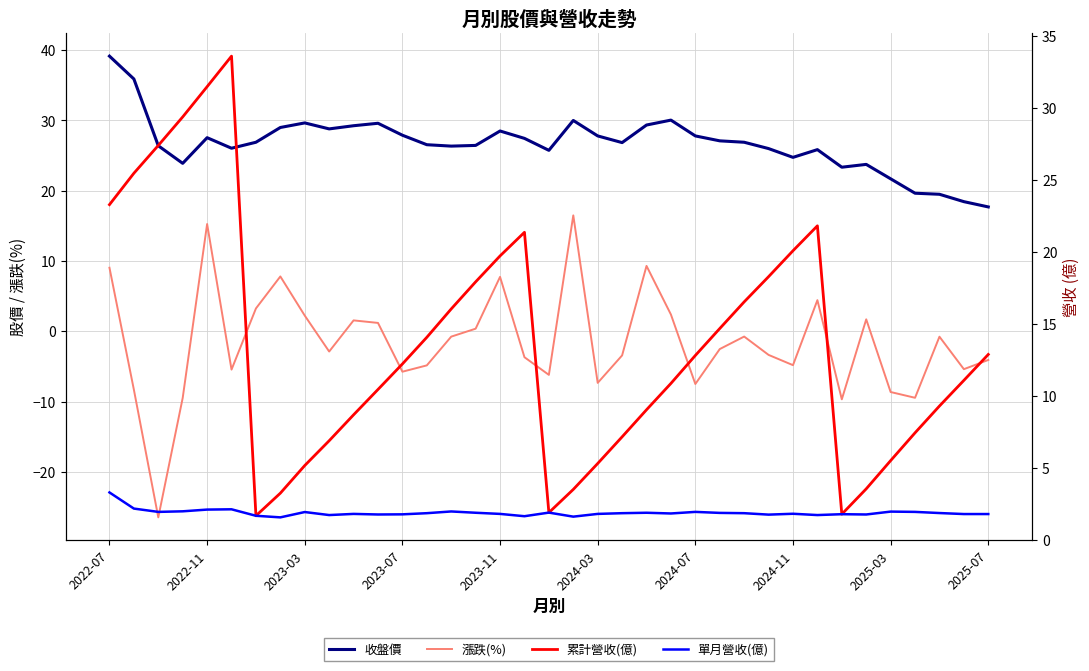

After their last crossing, which series has the higher values: 累計營收(億) or 漲跌(%)?

累計營收(億)